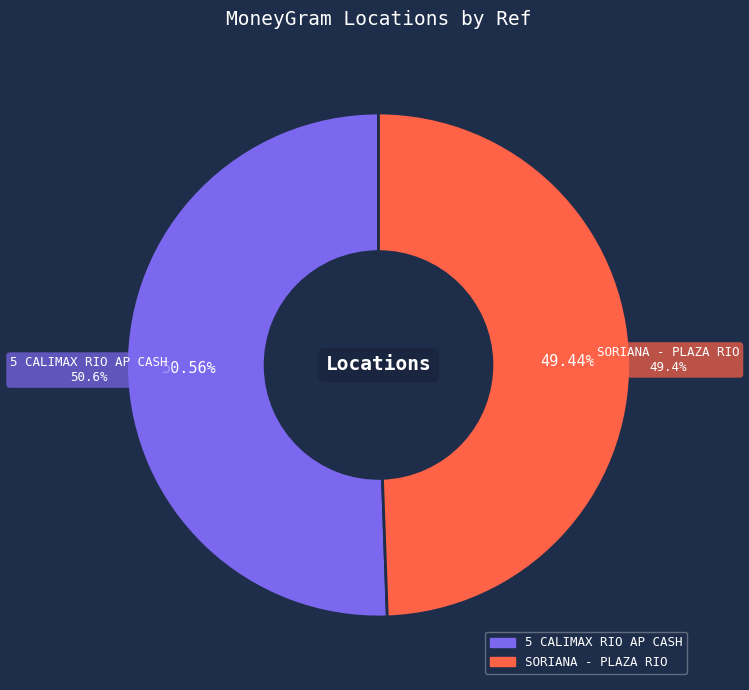

What is the total percentage of 5 CALIMAX RIO AP CASH - #5219 - TIJUANA and SORIANA - PLAZA RIO - TIJUANA - TIJUANA?

100.0%